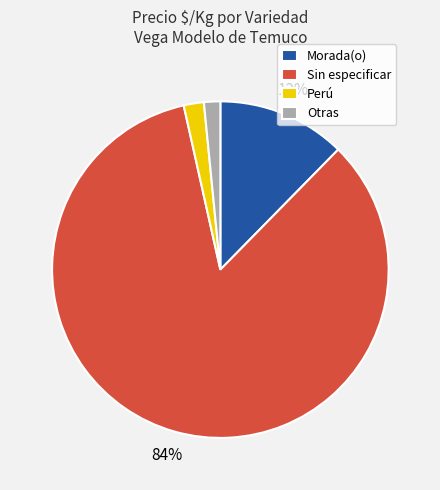

Count the number of slices in the pie.

4